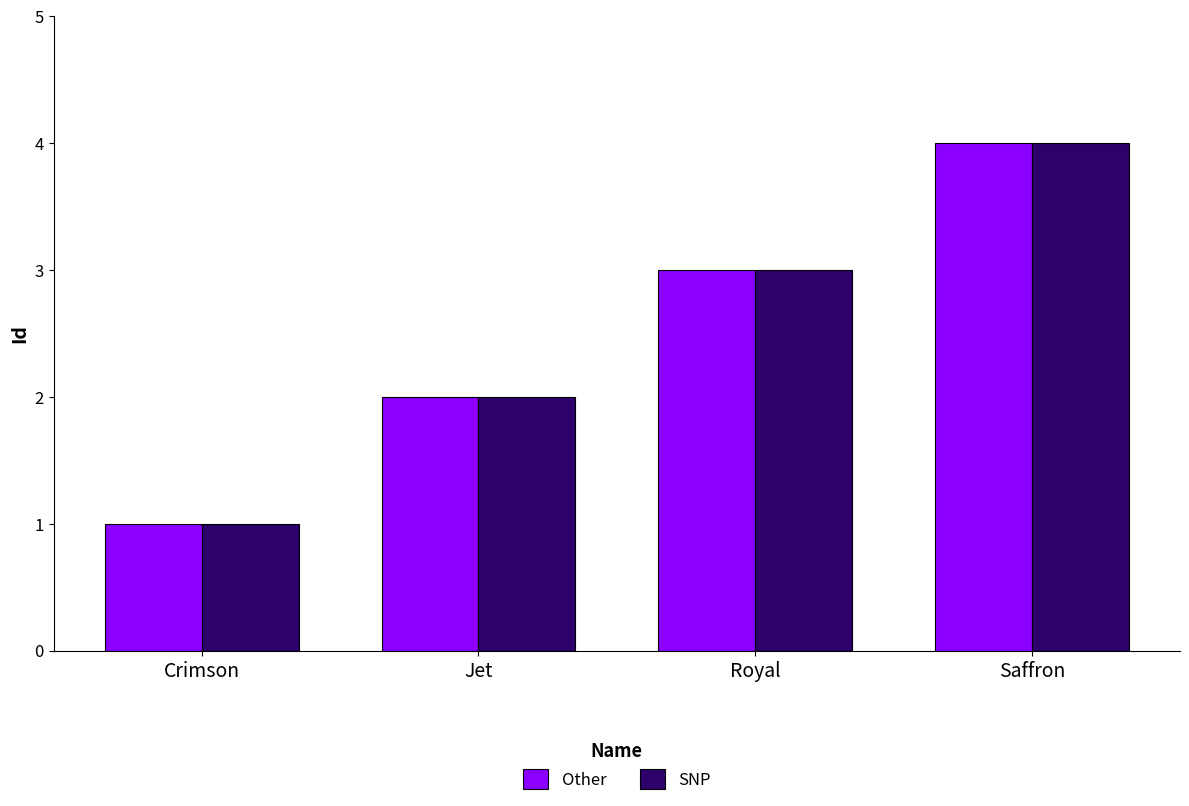

At which label is SNP closest to 2?

Jet